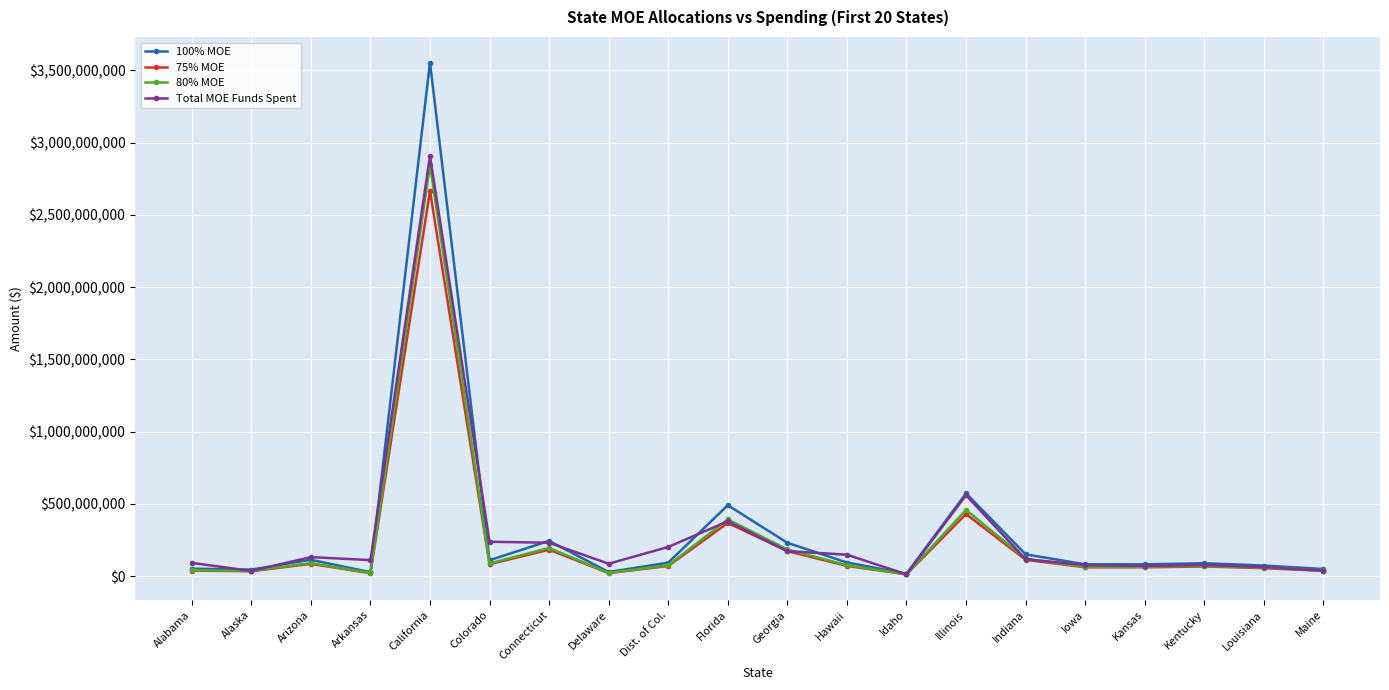

What is the difference between the highest and lowest values at Illinois?

143362731